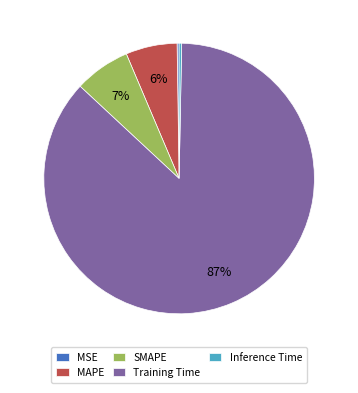

To the nearest percent, what portion does SMAPE represent?

7%